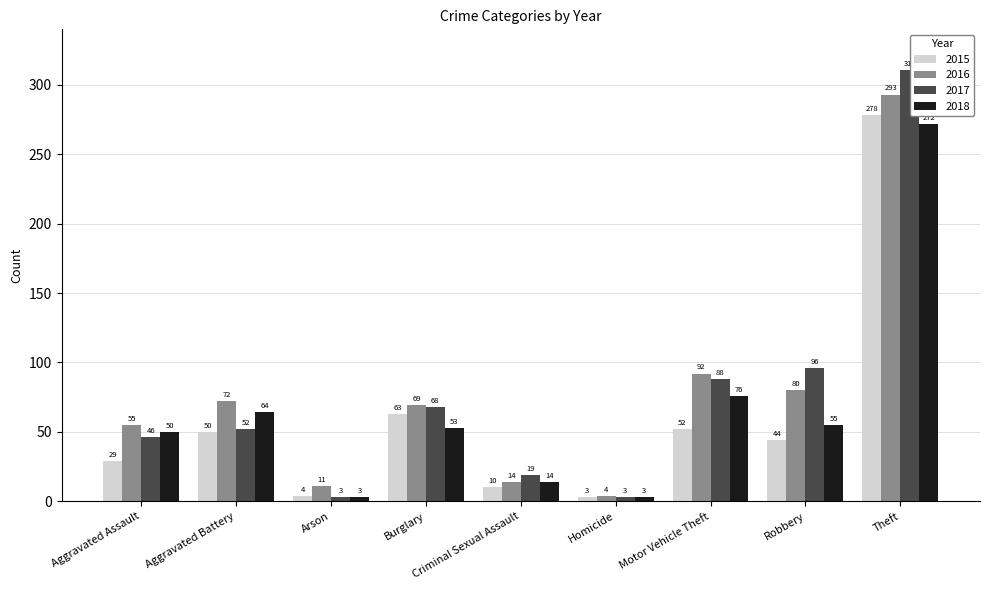

Which category has the highest value across all series?

Theft